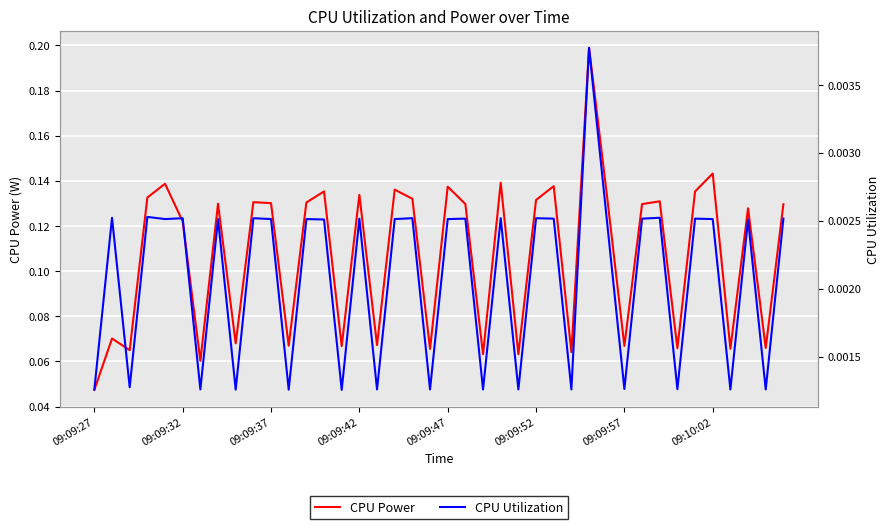

Which category has the lowest value in the CPU Power series?

09:09:27